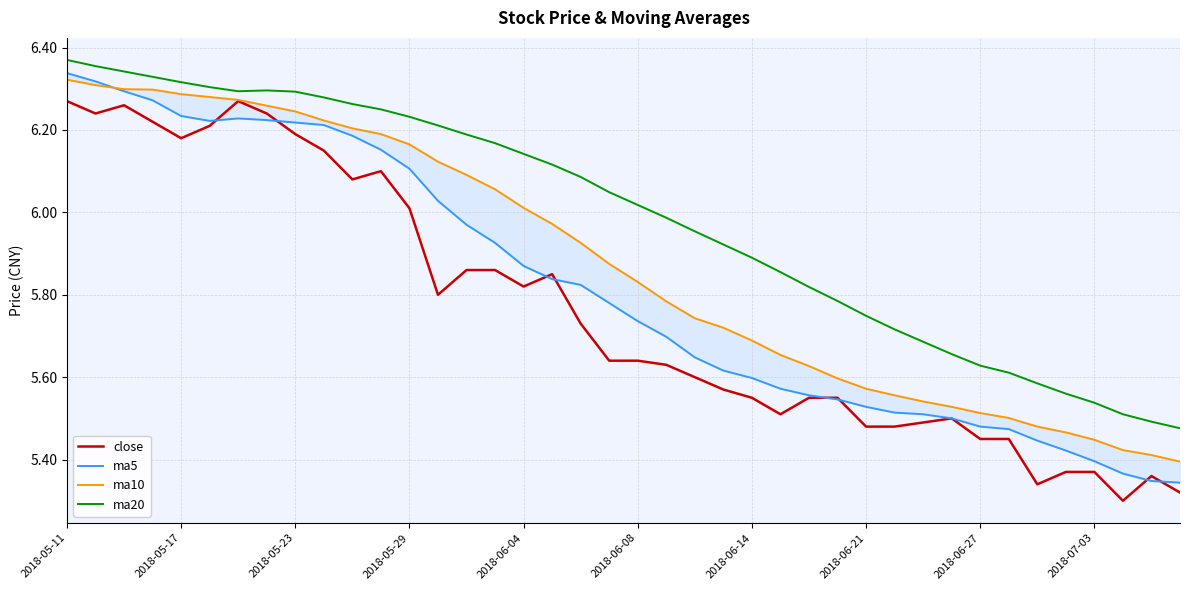

At how many categories does at least one series exceed 5?

40